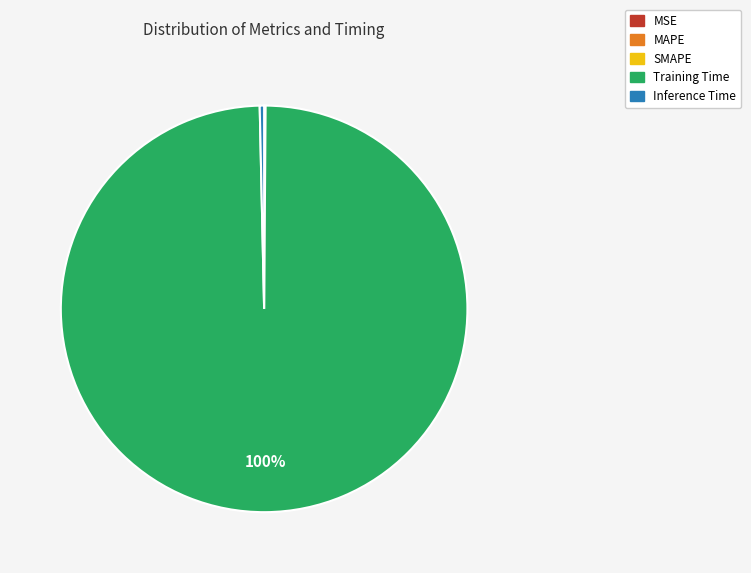

Is there any slice that represents more than half of the pie?

Yes